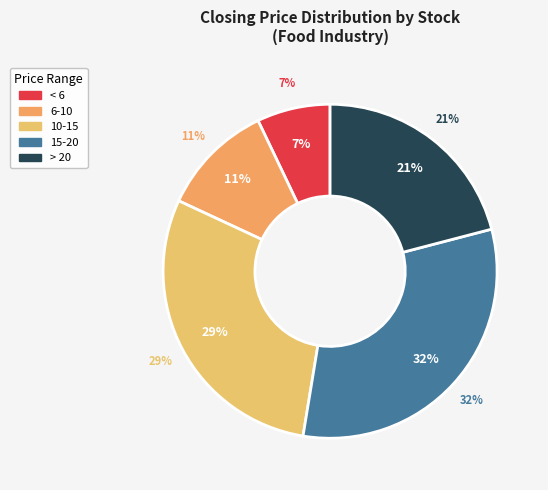

Is it true that 1227 is 1% of the pie?

False